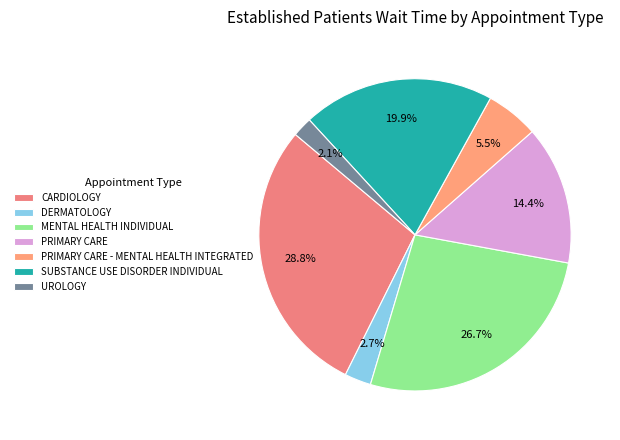

Is it true that SUBSTANCE USE DISORDER INDIVIDUAL is 27% of the pie?

False